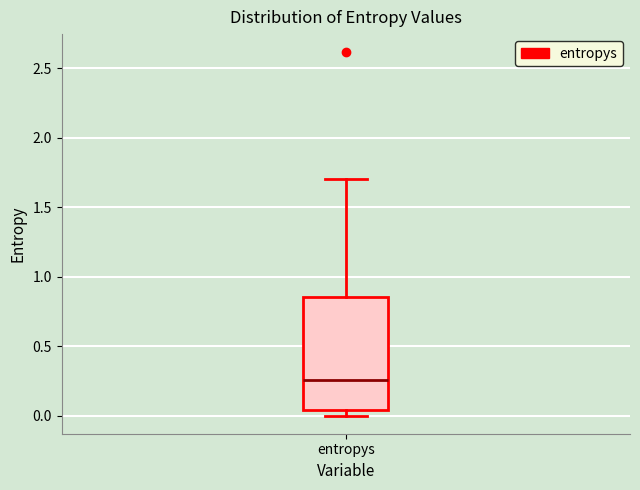

Where is the lower edge of the box for entropys on the y-axis? The values are not printed on the chart, so give them approximately, as read against the axis.

0.05